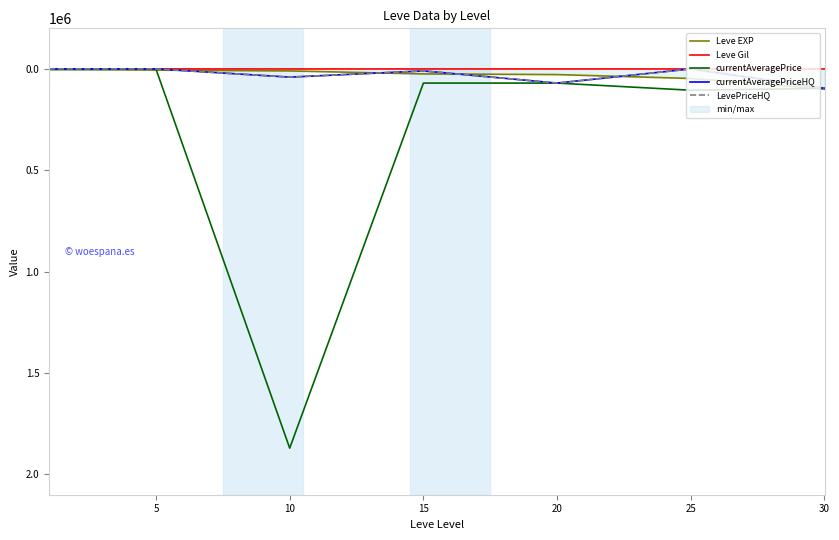

What is the difference between the second highest and minimum values in the currentAveragePriceHQ series?

70019